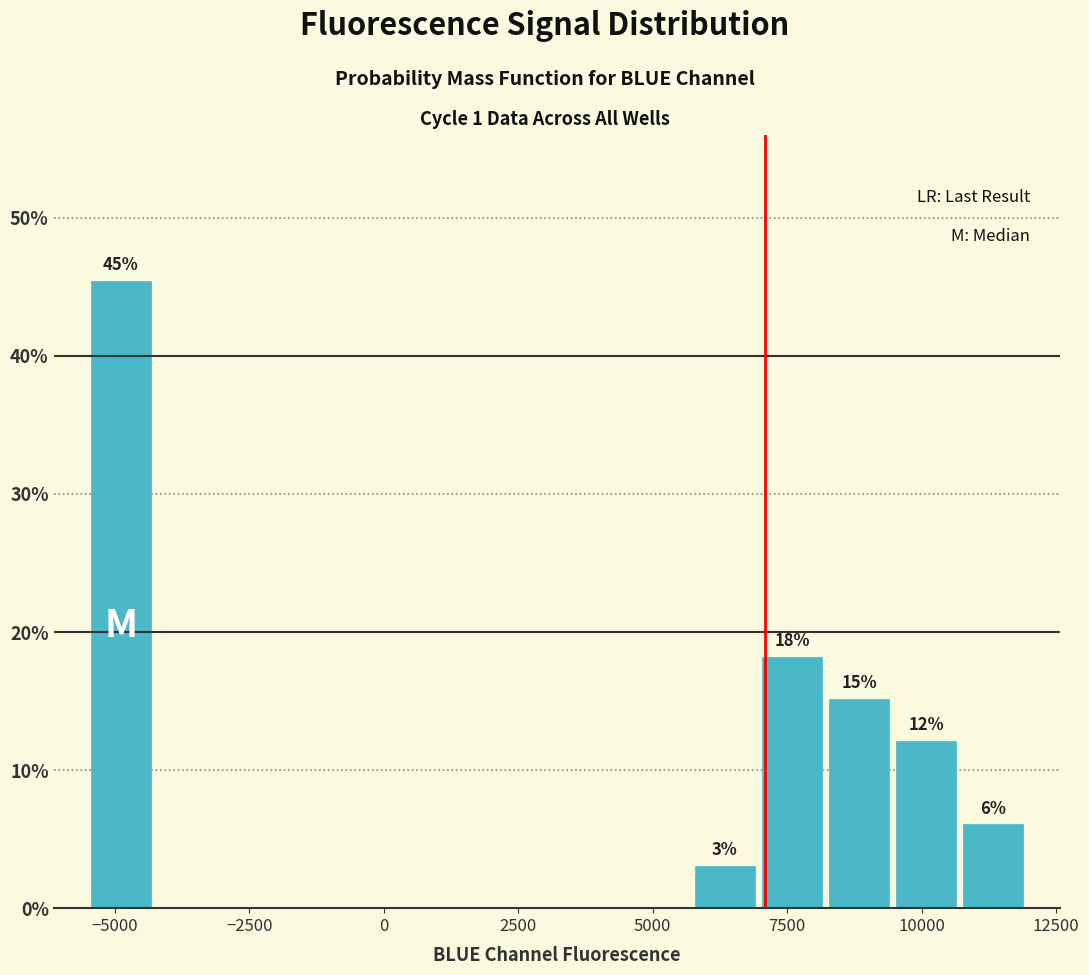

Read against the x-axis, roughly where is the centre of the tallest bar?

-5000